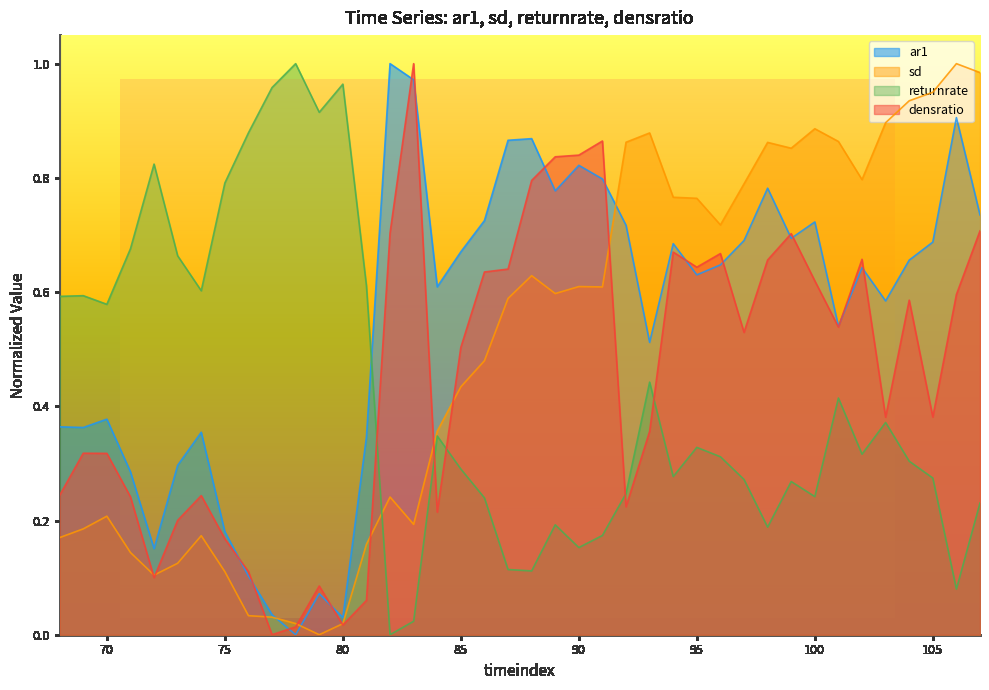

Is it true that sd equals 0.4 at 94?

False